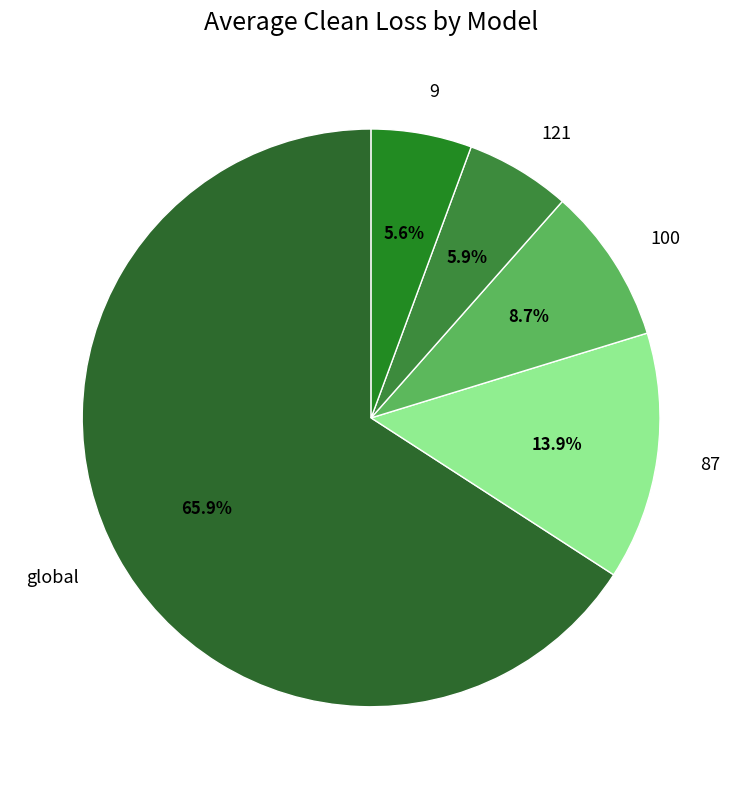

Combined, do 100 and global account for over 50%?

Yes